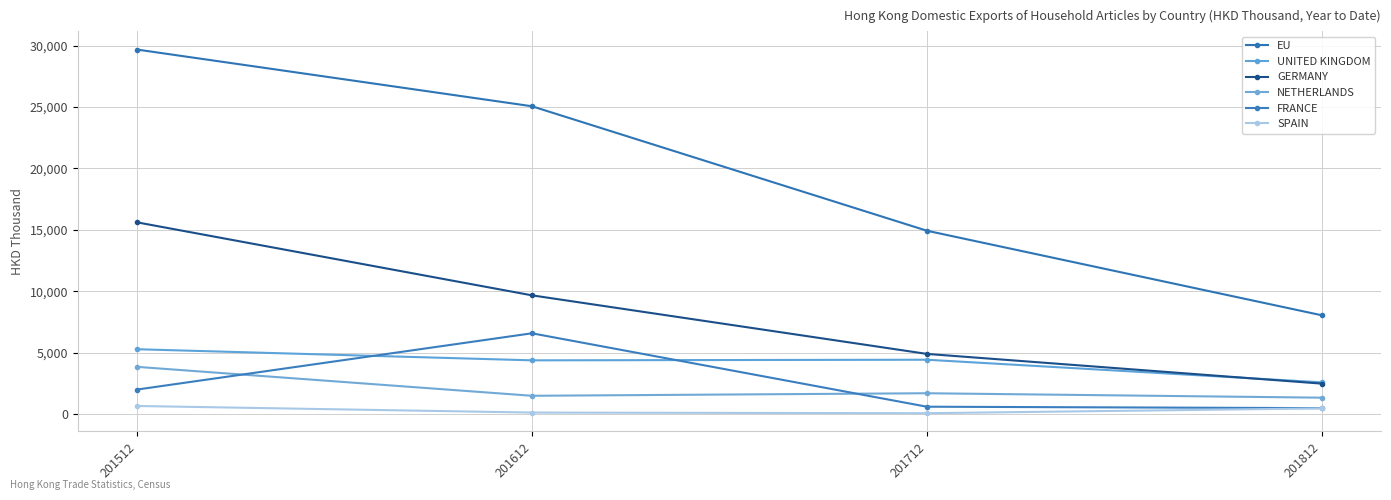

Between 201612 and 201712, which series saw the biggest shift?

EU